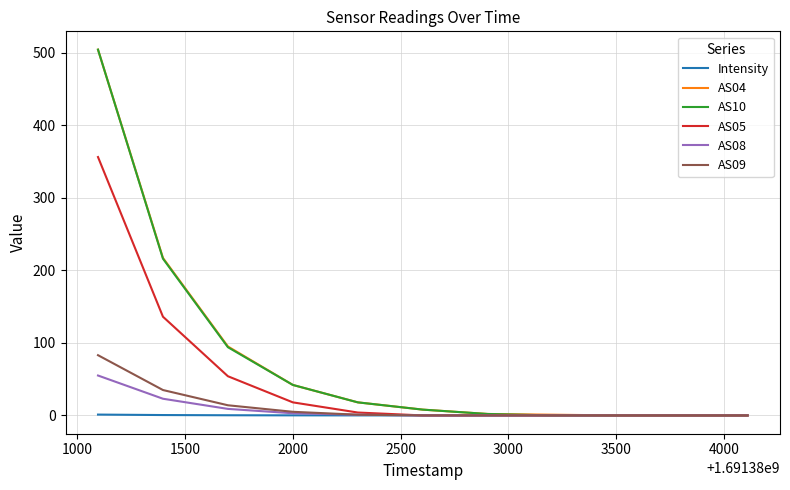

What are all the series names shown in the legend?

Intensity, AS04, AS10, AS05, AS08, AS09